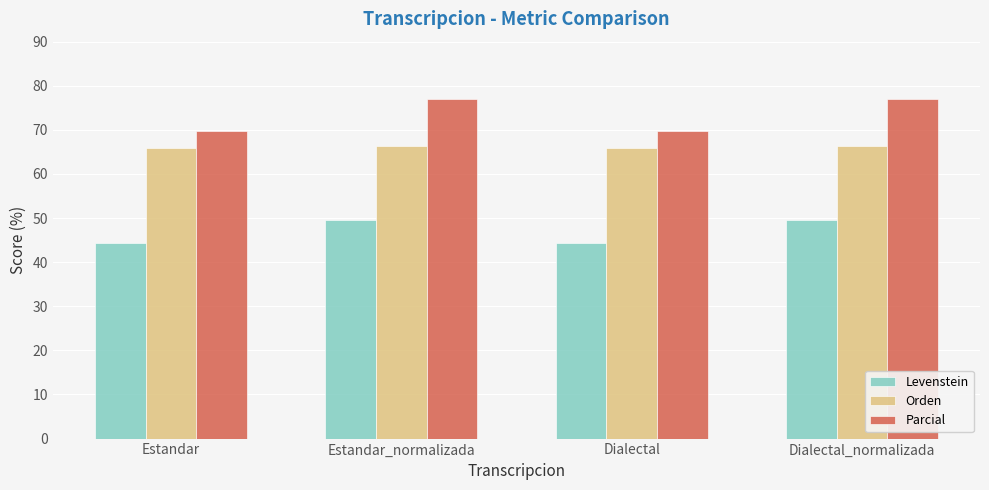

What position from the left is Estandar?

1